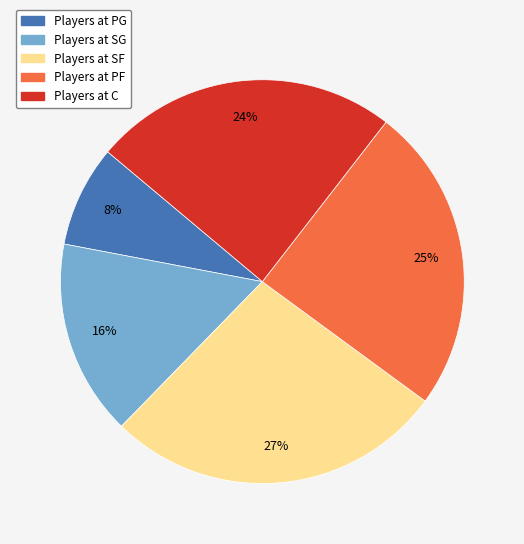

To the nearest percent, what is the average slice percentage?

20%